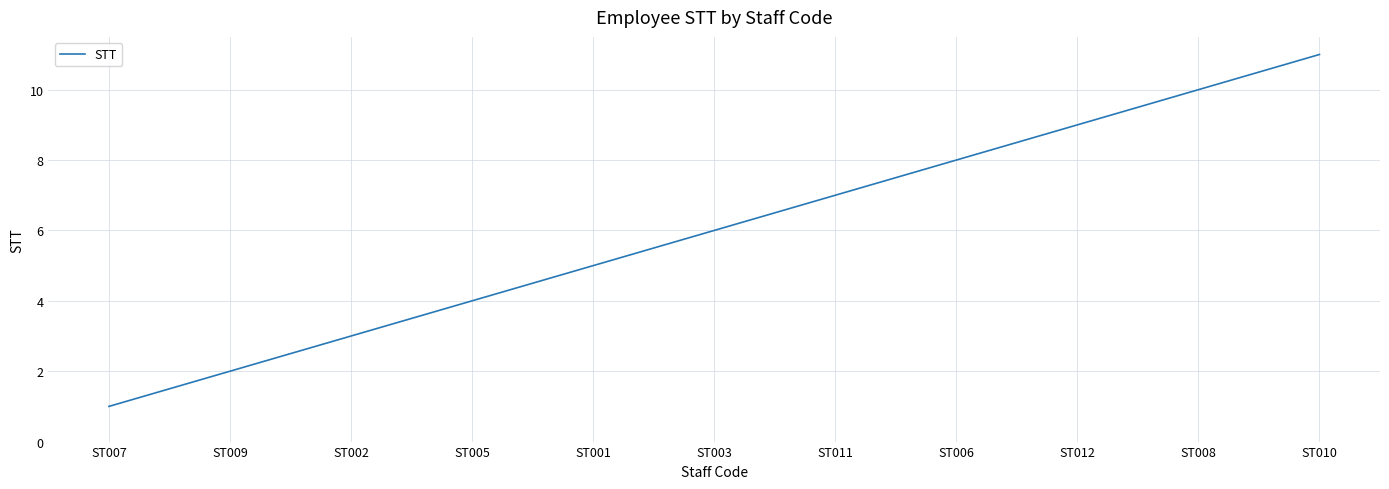

Rank the categories by value from highest to lowest.

ST010, ST008, ST012, ST006, ST011, ST003, ST001, ST005, ST002, ST009, ST007